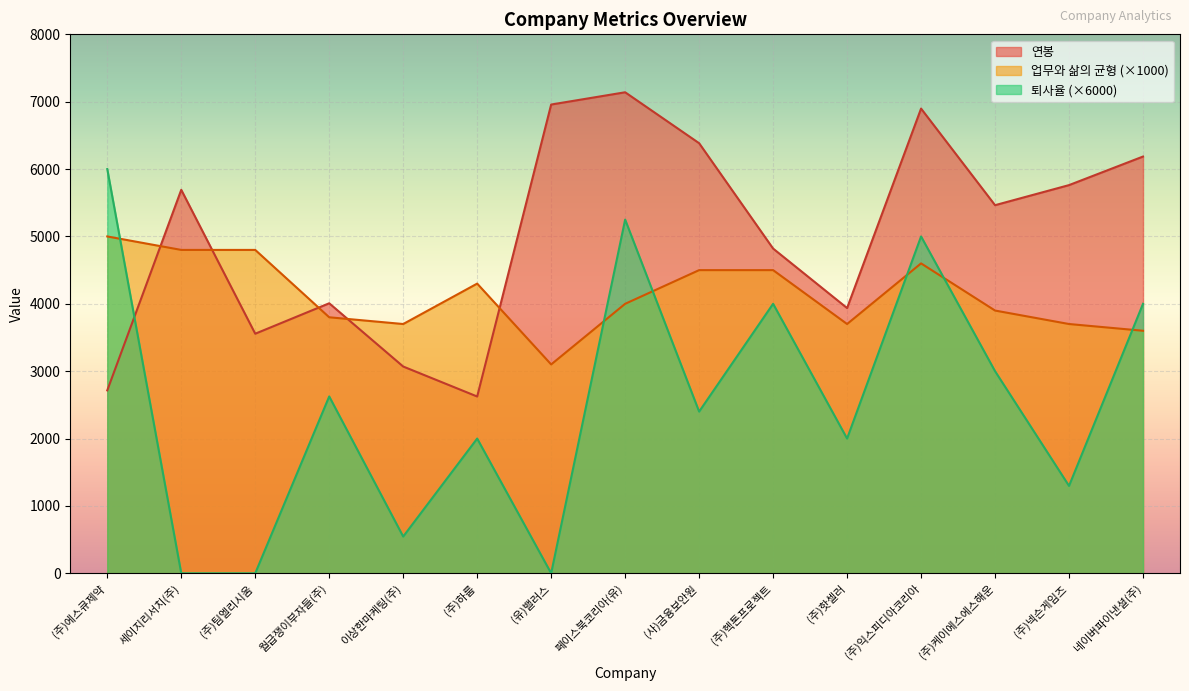

Where is the first local minimum for 퇴사율?

이상한마케팅(주)